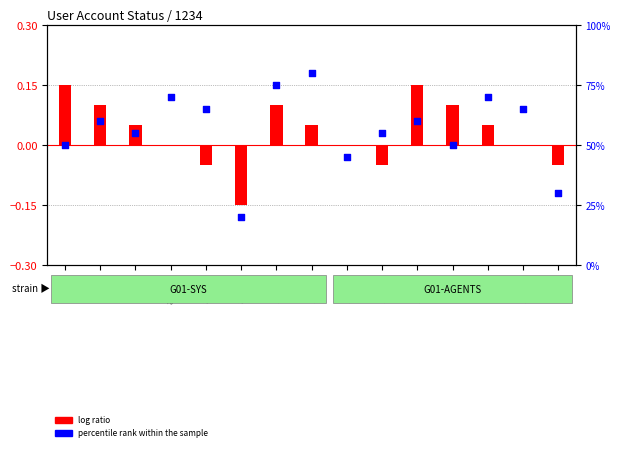

At which category is the sum across all series the highest?

14384